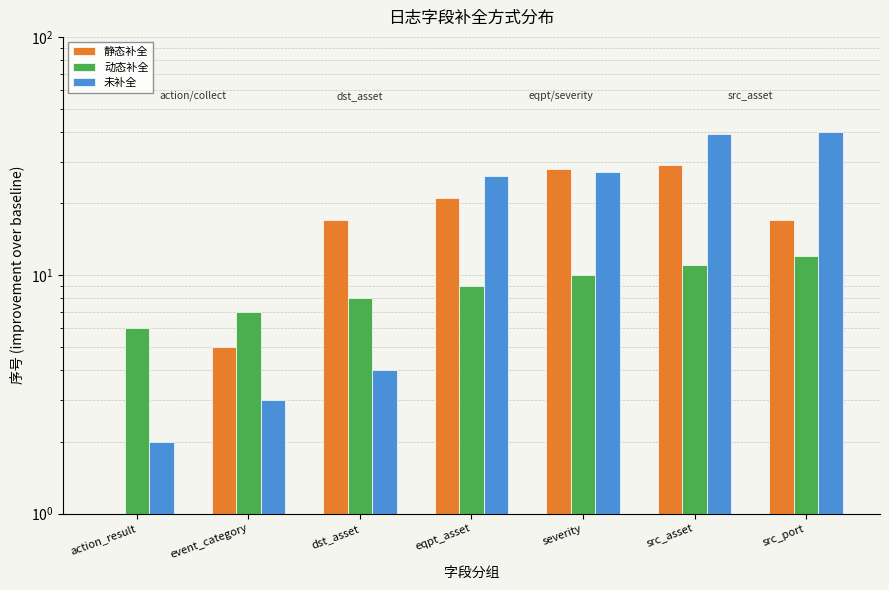

At which label does 静态补全 reach its peak?

src_asset